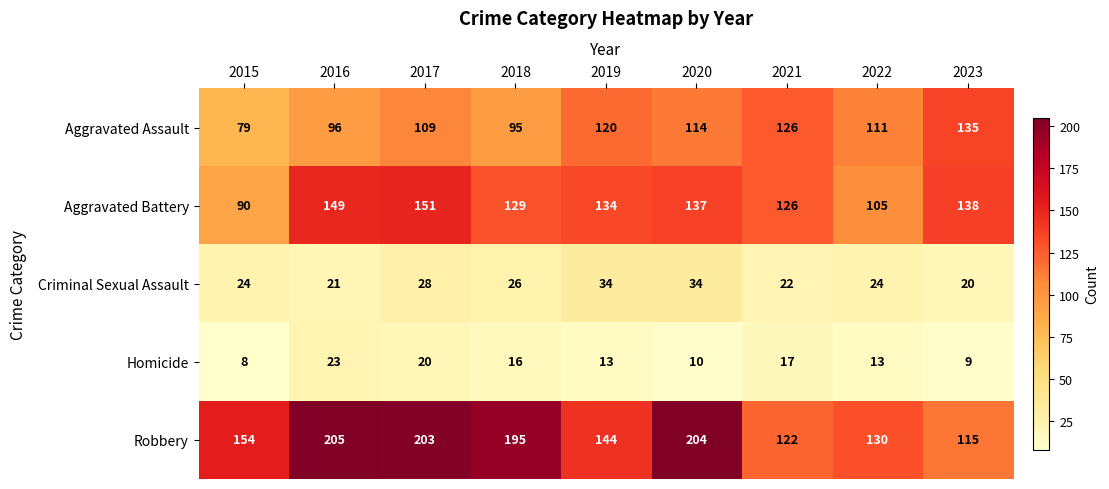

What is the difference between the maximum and minimum values in the Criminal Sexual Assault series?

14